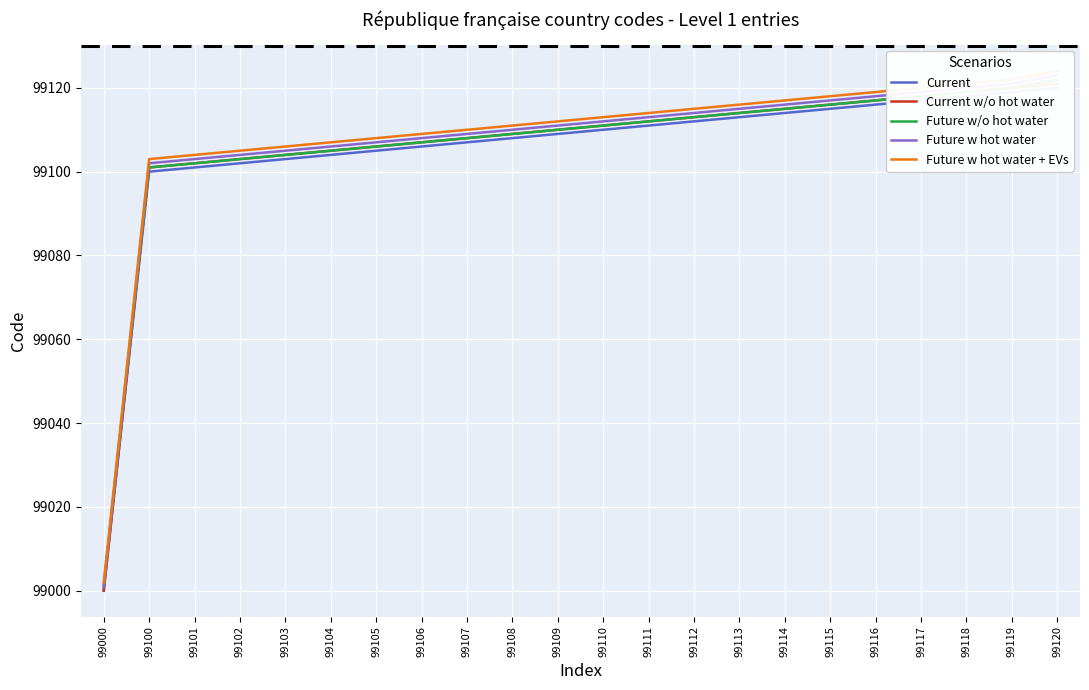

True or false: Future w hot water + EVs and Current cross at least once.

False